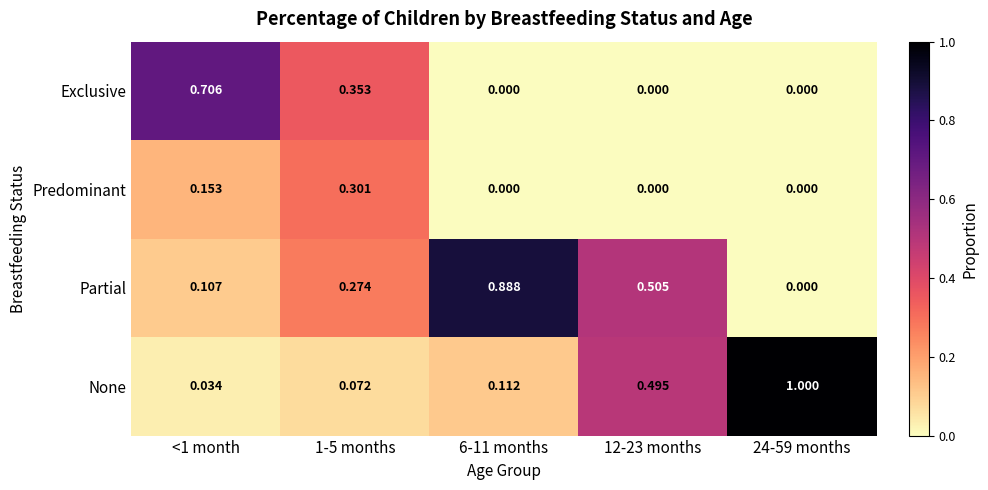

Is the value of Predominant at 12-23 months greater than the value of Partial at 1-5 months?

No